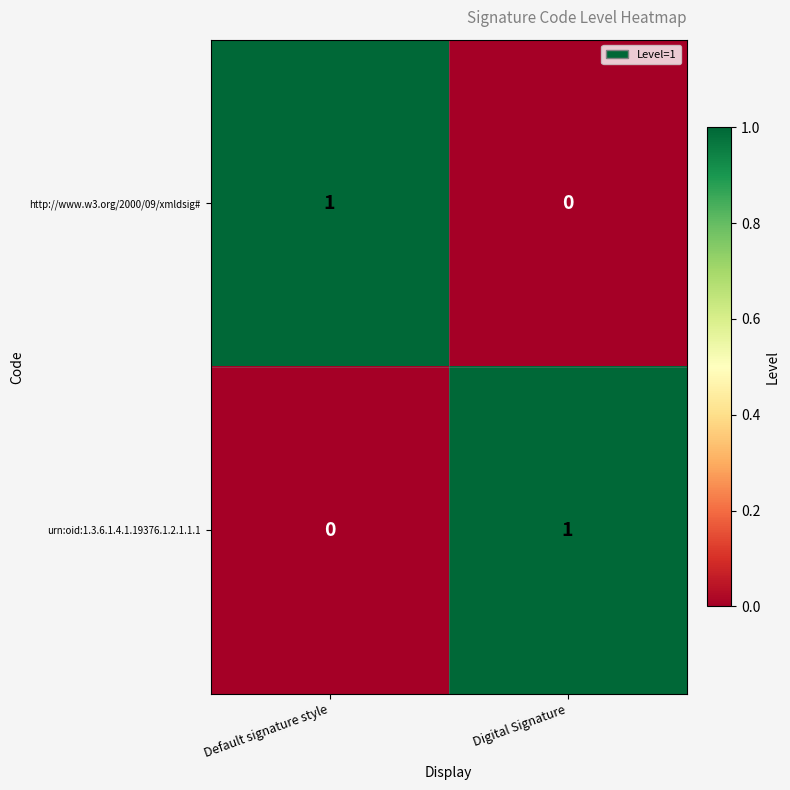

True or false: http://www.w3.org/2000/09/xmldsig# has a value of 0 at Default signature style.

False